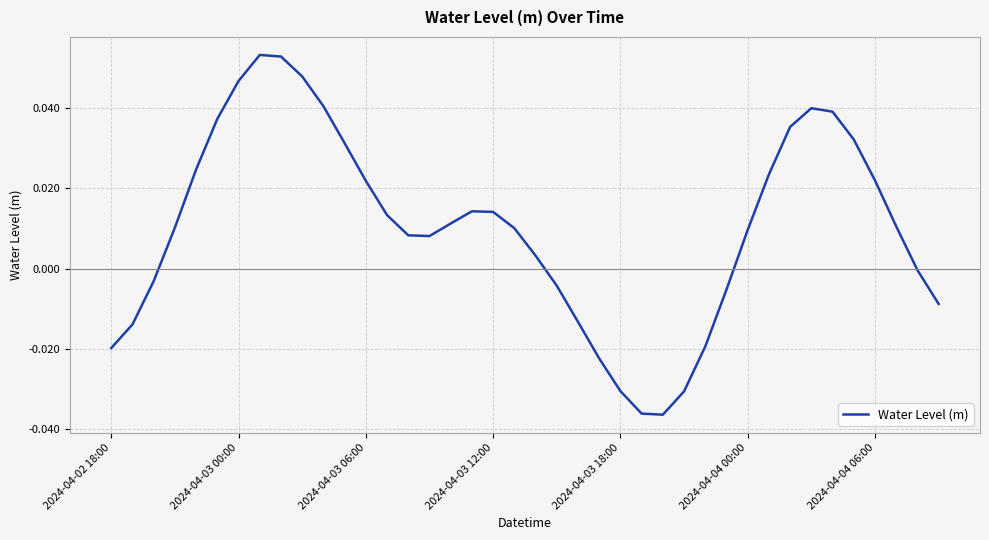

Is this an area chart (filled region under the line)?

No